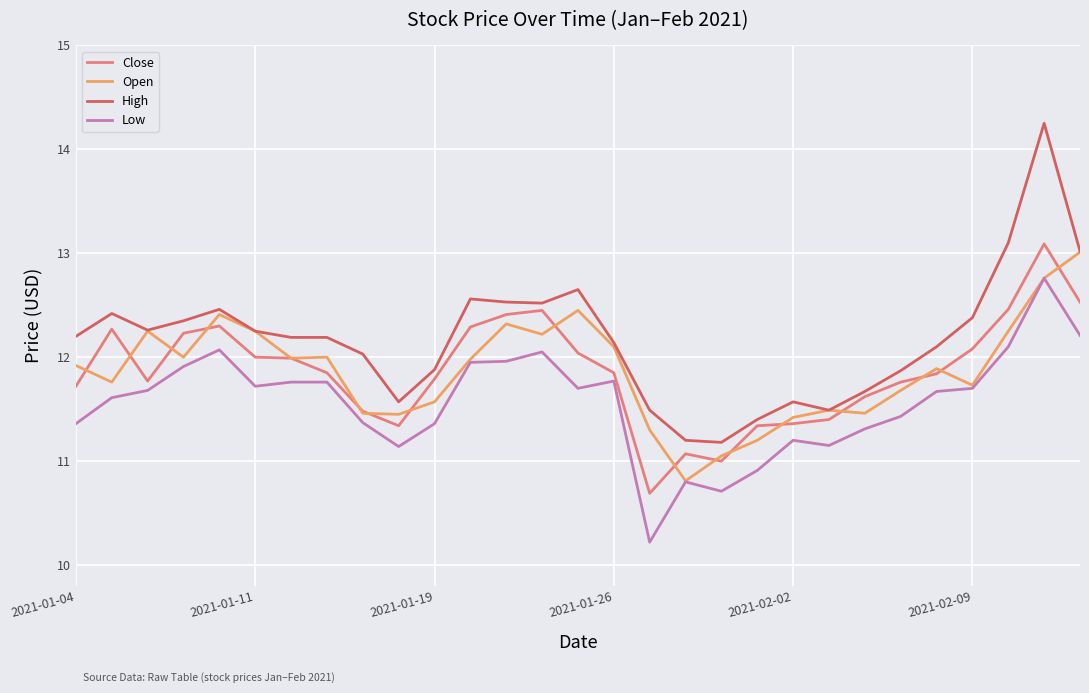

What is the highest value of the Open series?

13.0